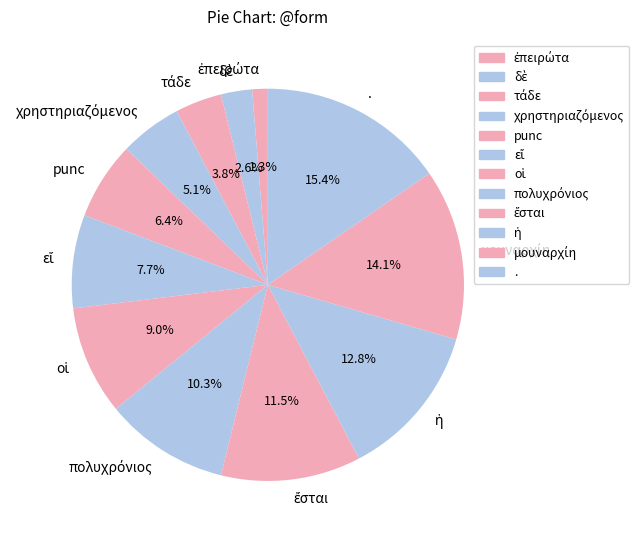

Which slice is the largest?

.